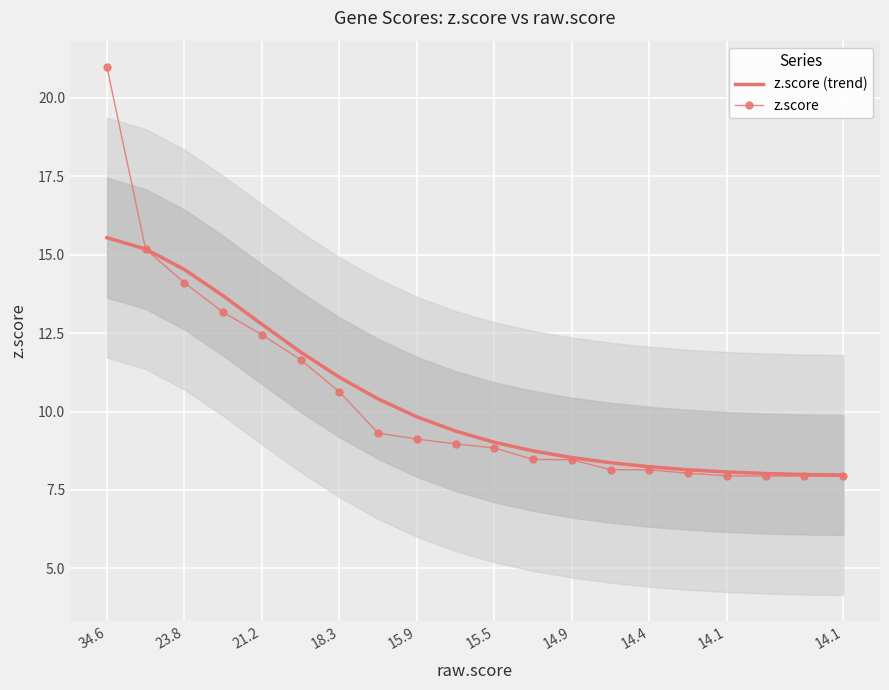

How many data points in z.score are less than 8?

4